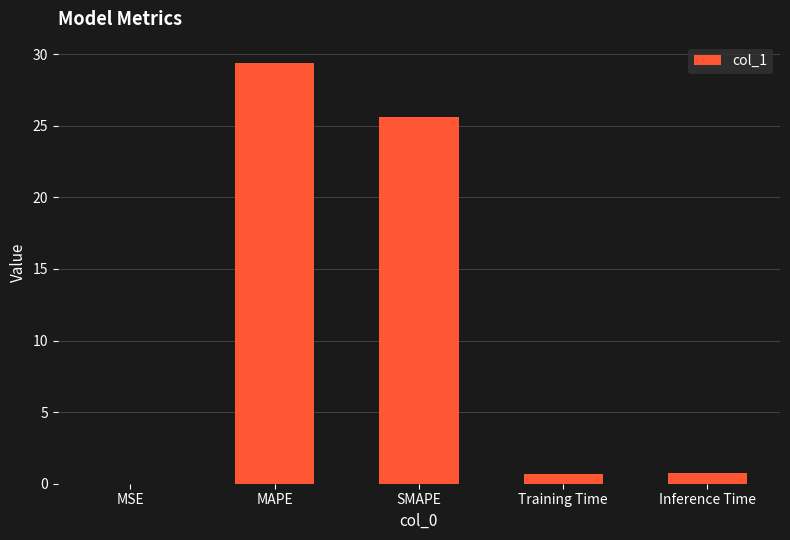

The chart shows a value of 0.8 at Inference Time. True or false?

True